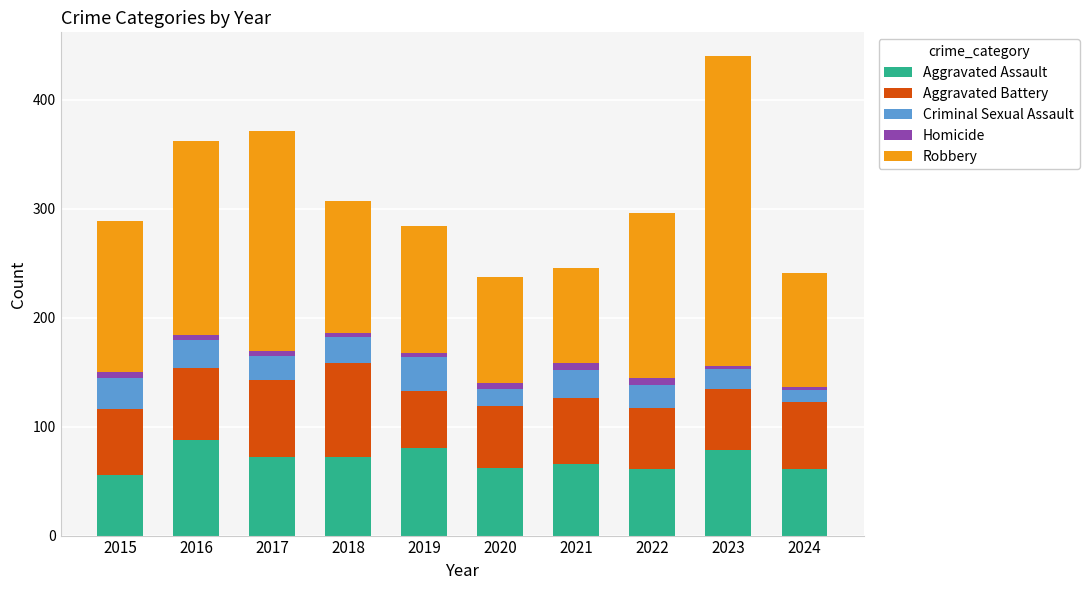

The value of Aggravated Assault at 2019 is 80. True or false?

True